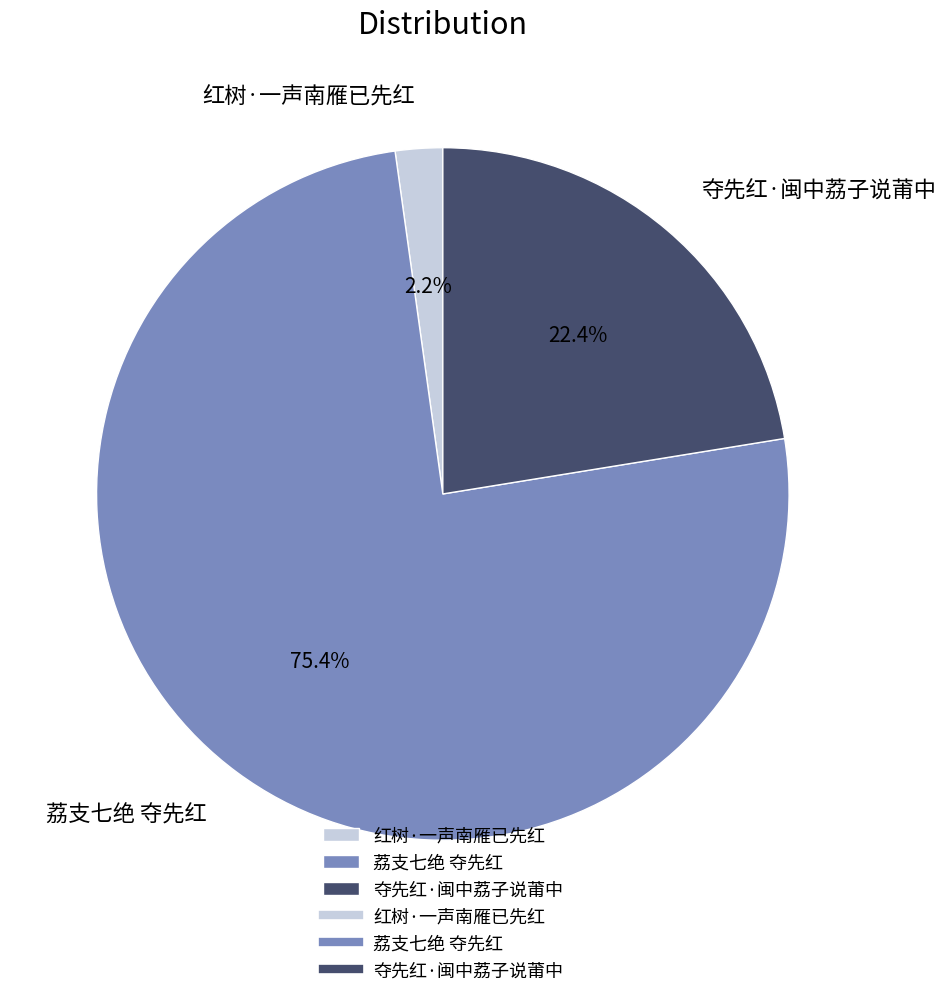

What is the total percentage of 红树·一声南雁已先红 and 夺先红·闽中荔子说莆中?

24.6%